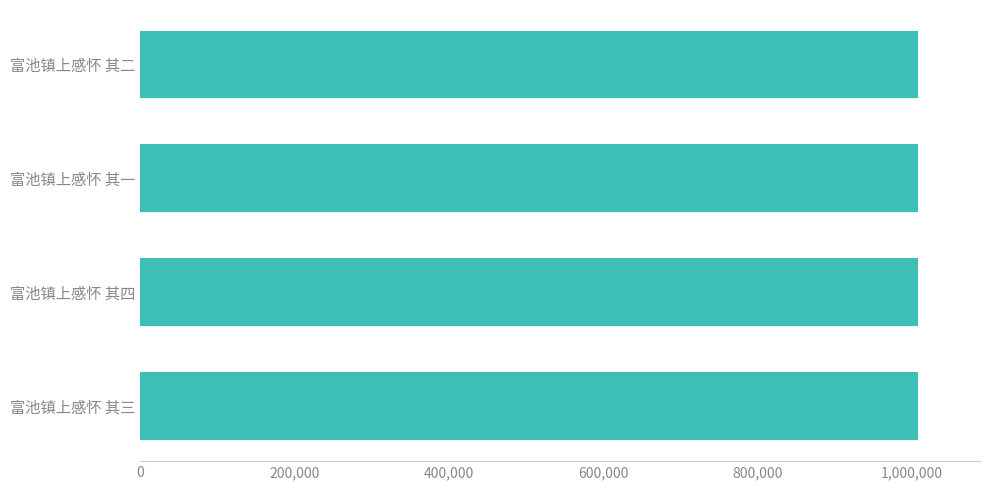

The value at 富池镇上感怀 其四 is 675095. True or false?

False